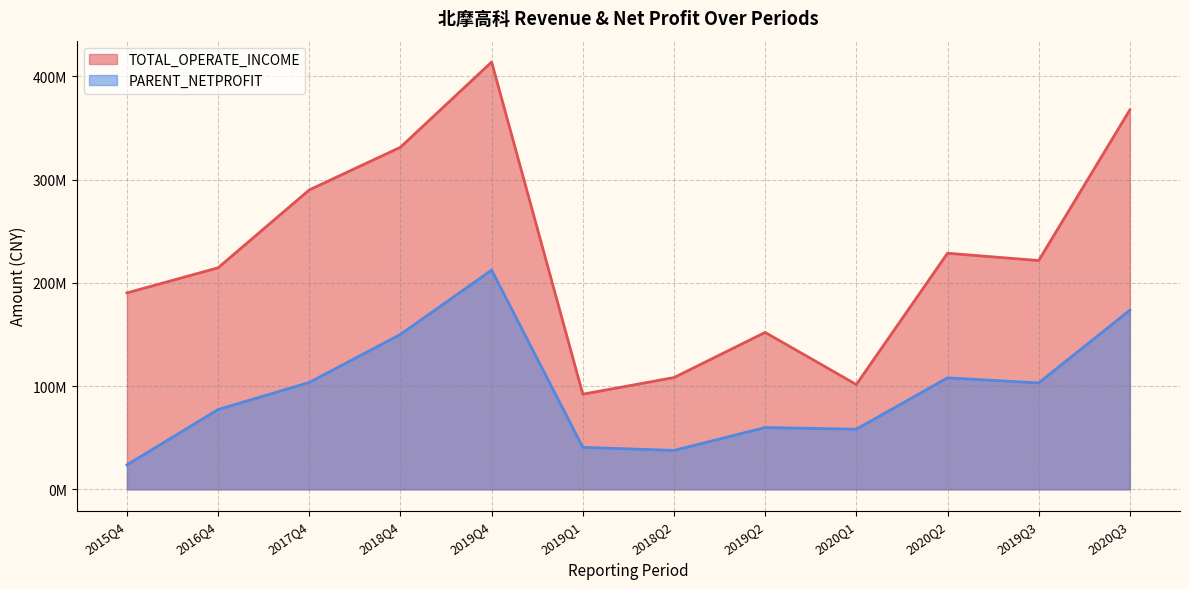

Does the chart have visible grid lines?

Yes